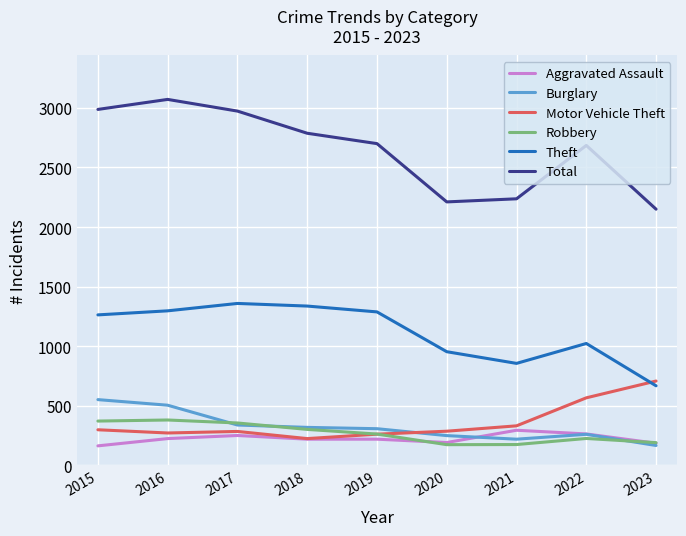

The Motor Vehicle Theft series shows 332 at 2021. True or false?

True